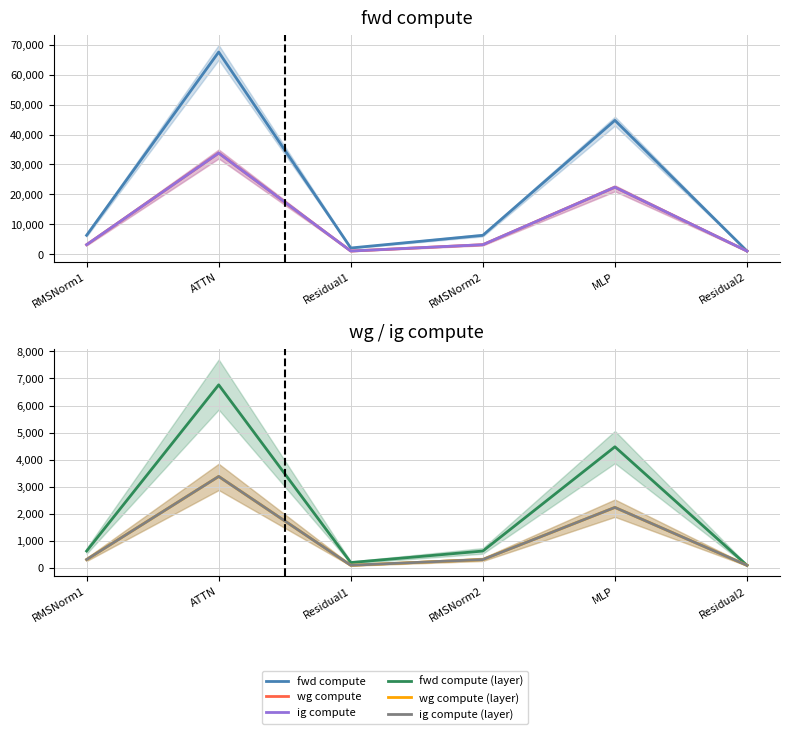

Reading left to right, extract all data points from this chart.

fwd compute: RMSNorm1=6280.1	ATTN=67635.8	Residual1=2034.8	RMSNorm2=6280.1	MLP=44764.4	Residual2=1017.4
wg compute: RMSNorm1=3140.0	ATTN=33817.9	Residual1=1017.4	RMSNorm2=3140.0	MLP=22382.2	Residual2=1017.4
ig compute: RMSNorm1=3140.0	ATTN=33817.9	Residual1=1017.4	RMSNorm2=3140.0	MLP=22382.2	Residual2=1017.4
fwd compute (layer): RMSNorm1=628.0	ATTN=6763.6	Residual1=203.5	RMSNorm2=628.0	MLP=4476.4	Residual2=101.7
wg compute (layer): RMSNorm1=314.0	ATTN=3381.8	Residual1=101.7	RMSNorm2=314.0	MLP=2238.2	Residual2=101.7
ig compute (layer): RMSNorm1=314.0	ATTN=3381.8	Residual1=101.7	RMSNorm2=314.0	MLP=2238.2	Residual2=101.7